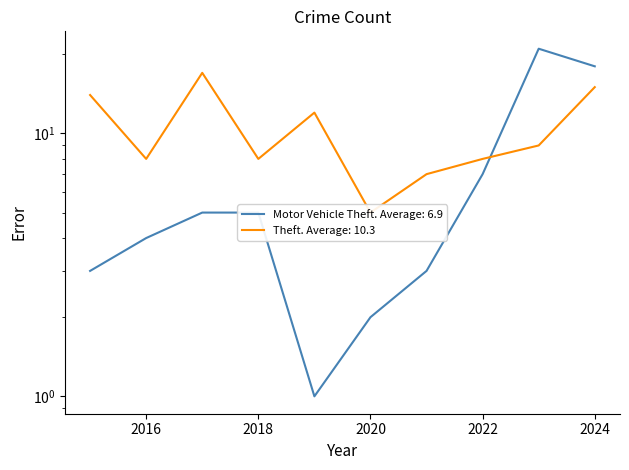

Is it true that Theft equals 21 at 2015?

False